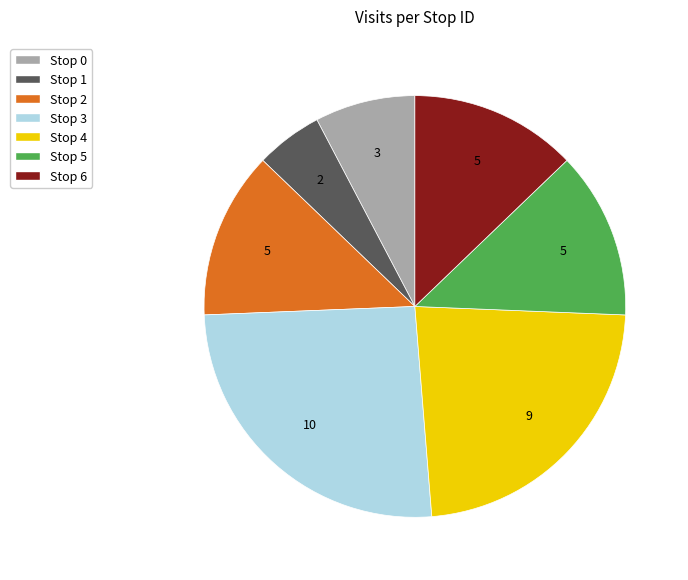

Approximately how many times larger is the value at Stop 6 compared to Stop 0?

1.7